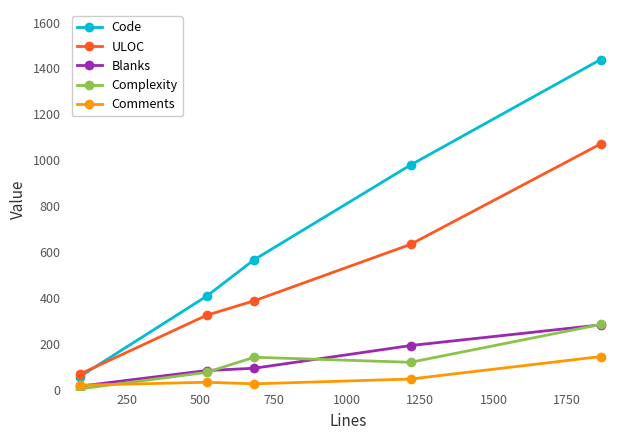

True or false: Code and Comments cross at least once.

False